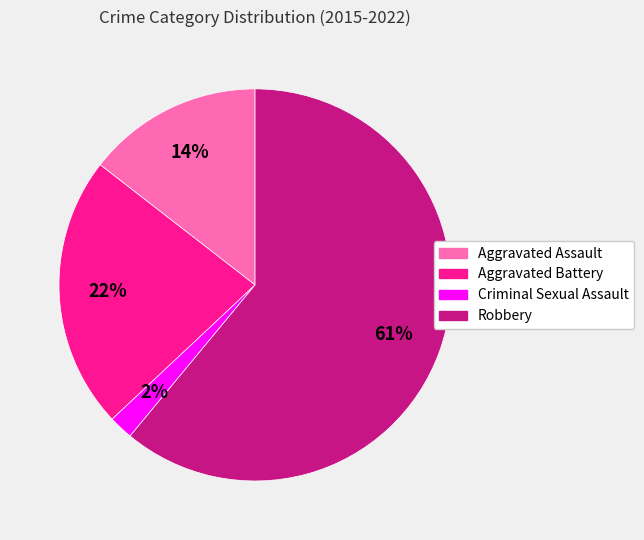

Which category has the smallest portion of the pie?

Criminal Sexual Assault